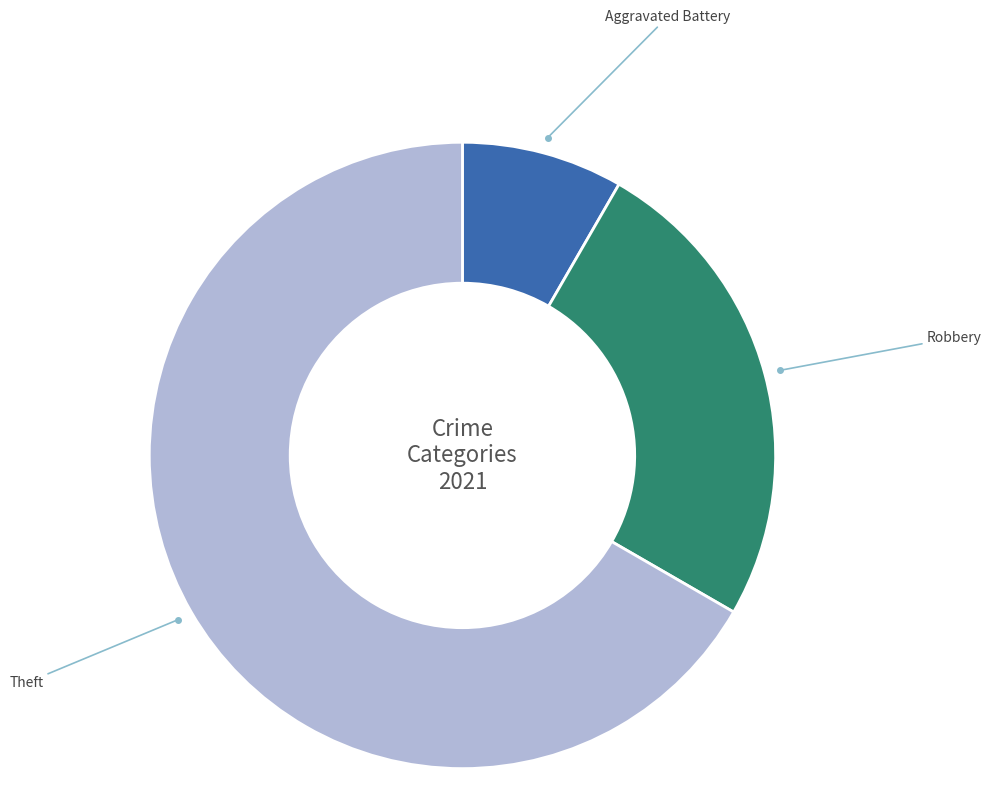

How many segments does this pie chart have?

3